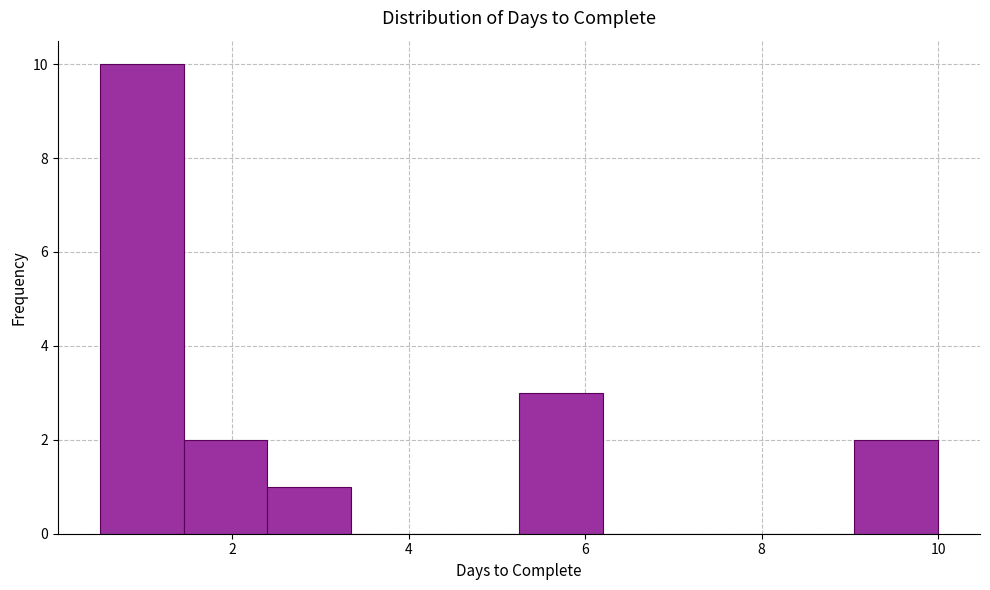

What is the height of the bar covering 9.05 to 10.00 on the x-axis? Neither the bar edges nor the heights are printed on the chart, so give them approximately, as read against the axes.

2